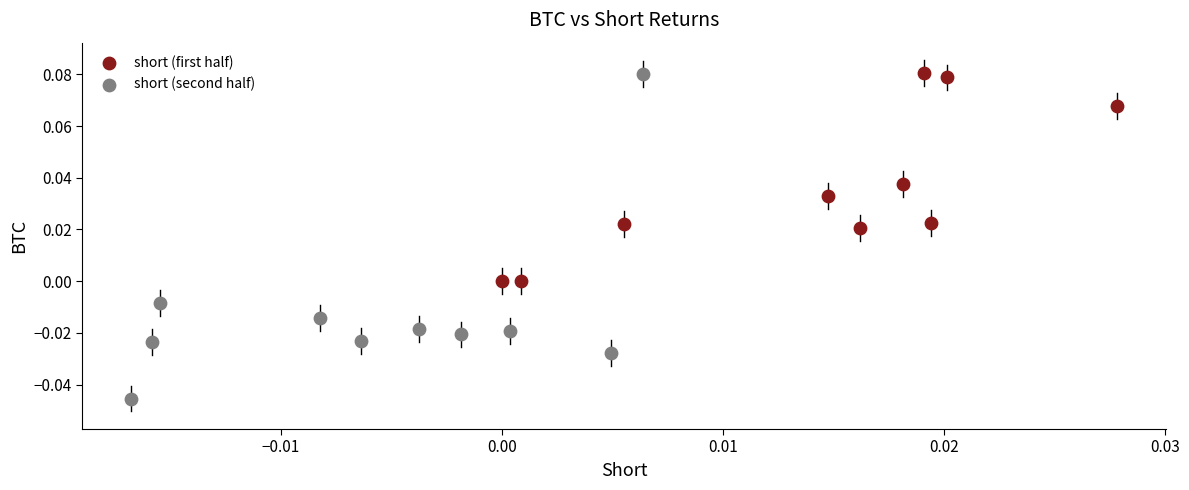

Which series has the widest spread of Y values?

short (second half)